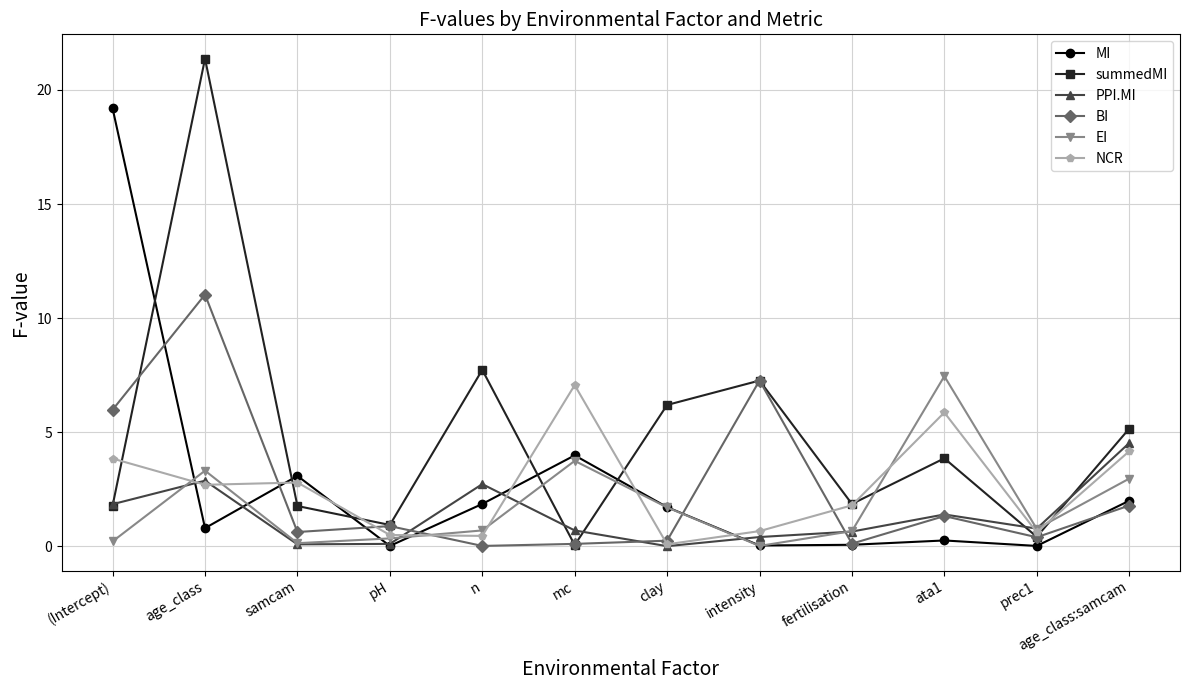

What is the difference between the maximum and minimum values in the PPI.MI series?

4.5